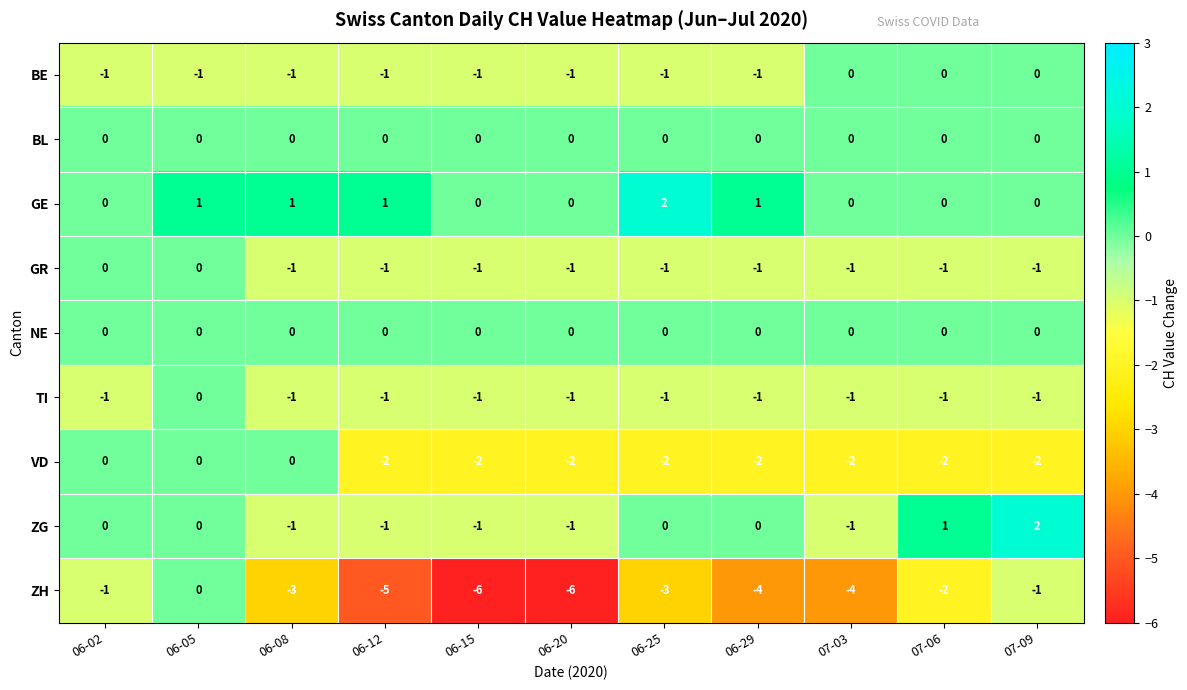

How many data points in BE are above -1?

3